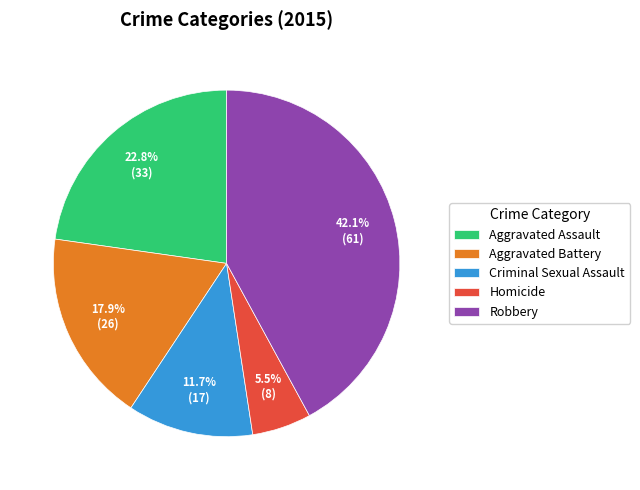

What percentage is NOT represented by Aggravated Battery?

82.1%